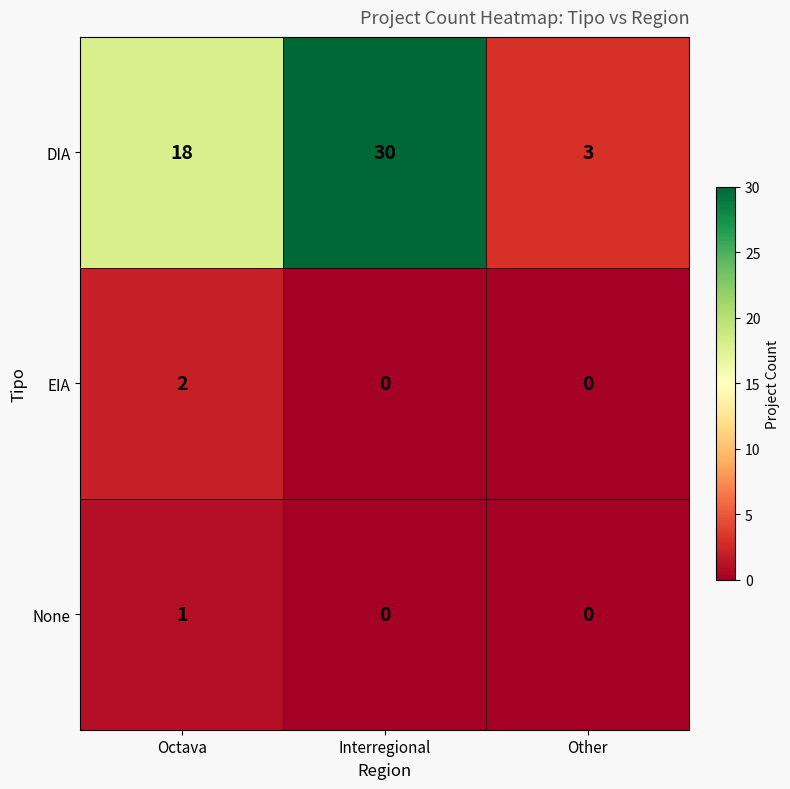

At which label does DIA reach its minimum?

Other